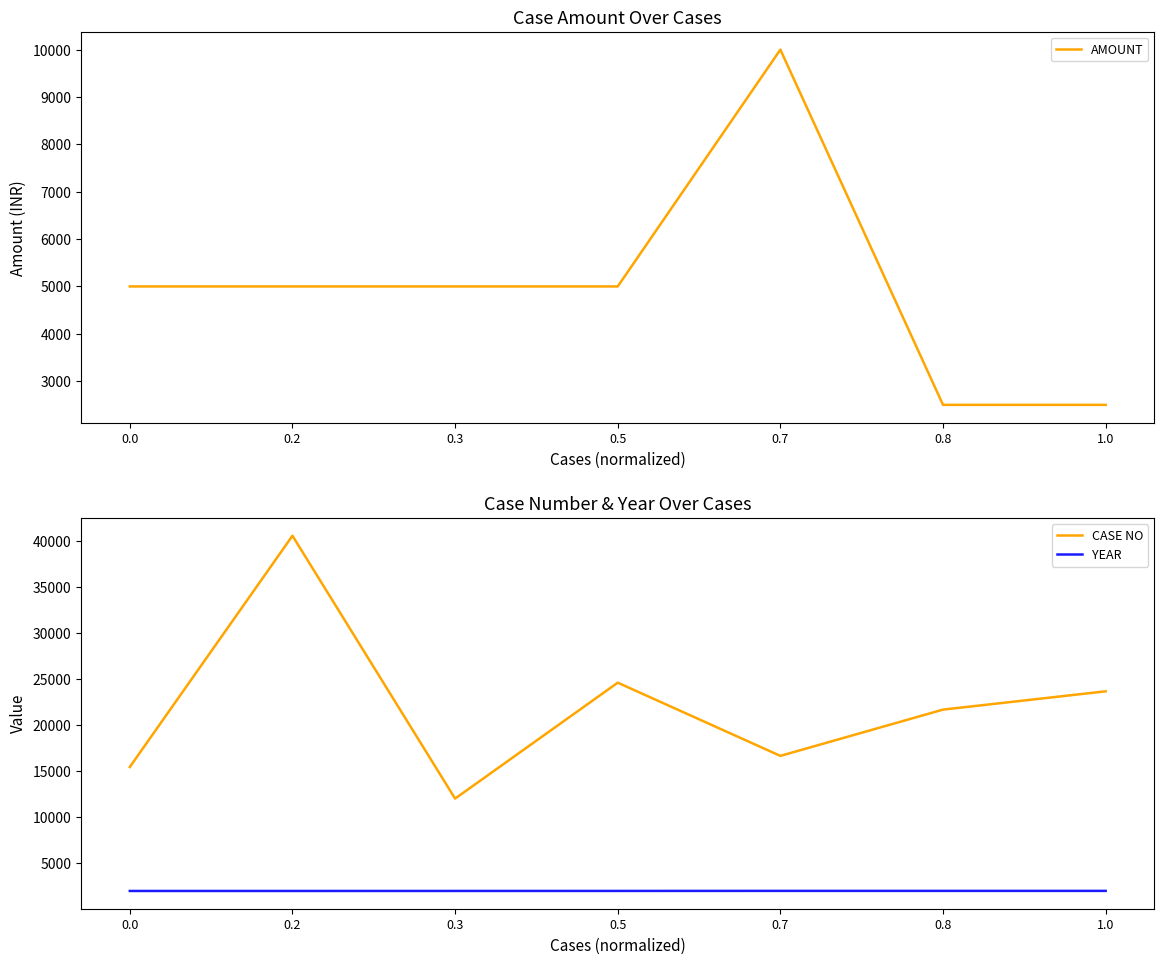

Is this an area chart (filled region under the line)?

No